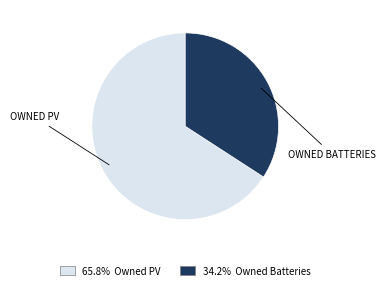

How many segments does this pie chart have?

2